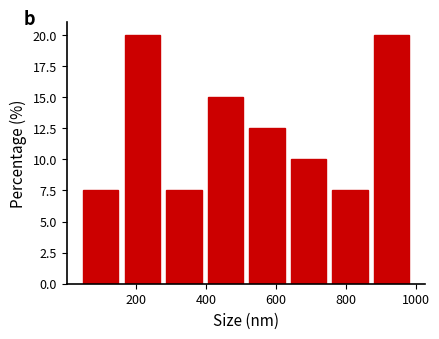

Reading left to right, list every bar in this chart as the range it spans on the x-axis followed by its height. Neither the bar edges nor the heights are printed on the chart, so give them approximately, as read against the axes.

40 to 160: 7.5
160 to 280: 20.0
280 to 400: 7.5
400 to 520: 15.0
520 to 640: 12.5
640 to 760: 10.0
760 to 880: 7.5
880 to 1000: 20.0